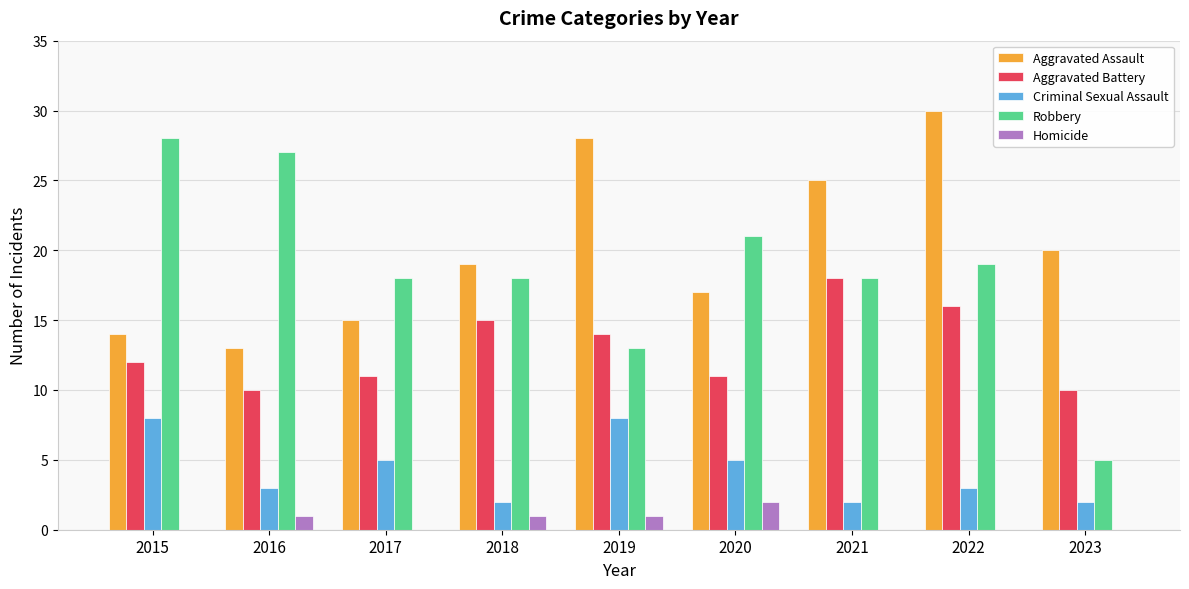

Is it true that Aggravated Assault equals 30 at 2022?

True